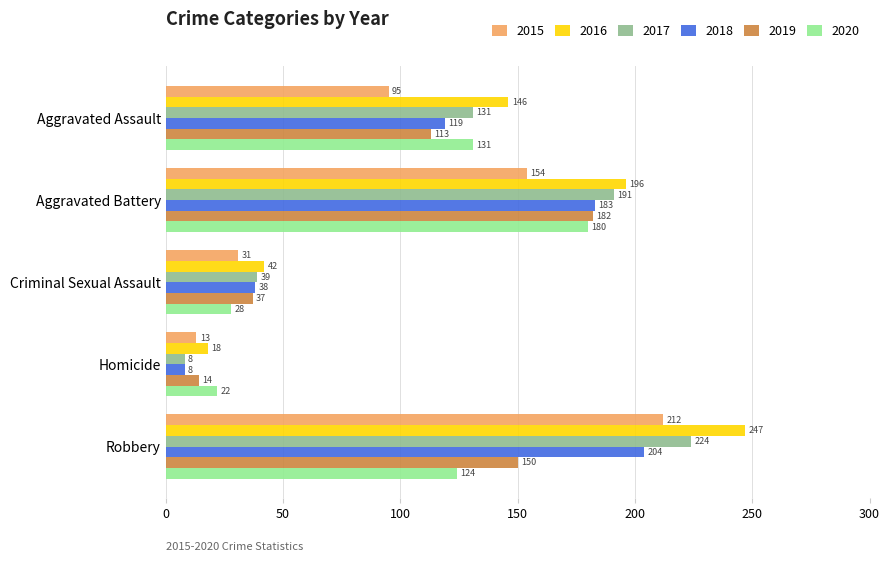

What is the spread (max minus min) of values at Homicide?

14